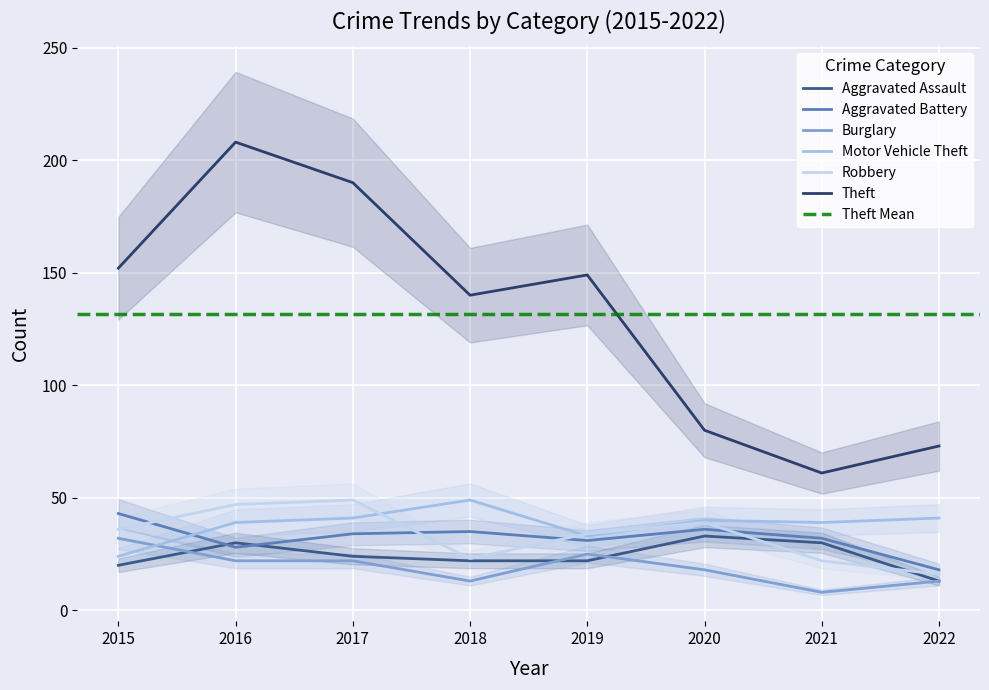

Is the value of Theft at 2021 greater than the value of Burglary at 2022?

Yes